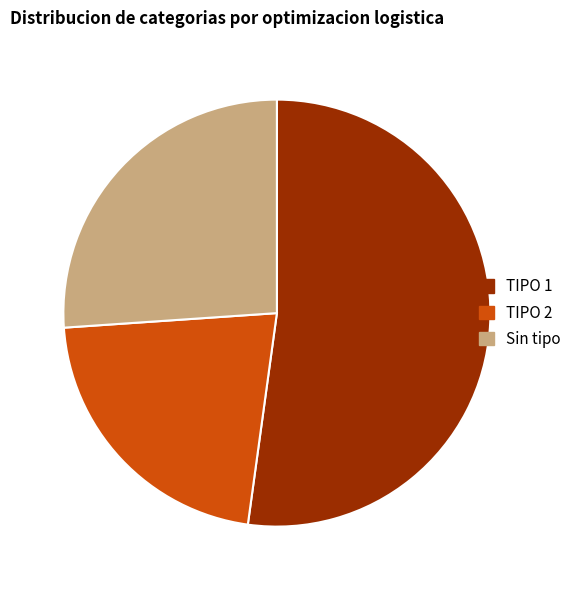

Do TIPO 1 and TIPO 2 together represent more than half of the pie?

Yes